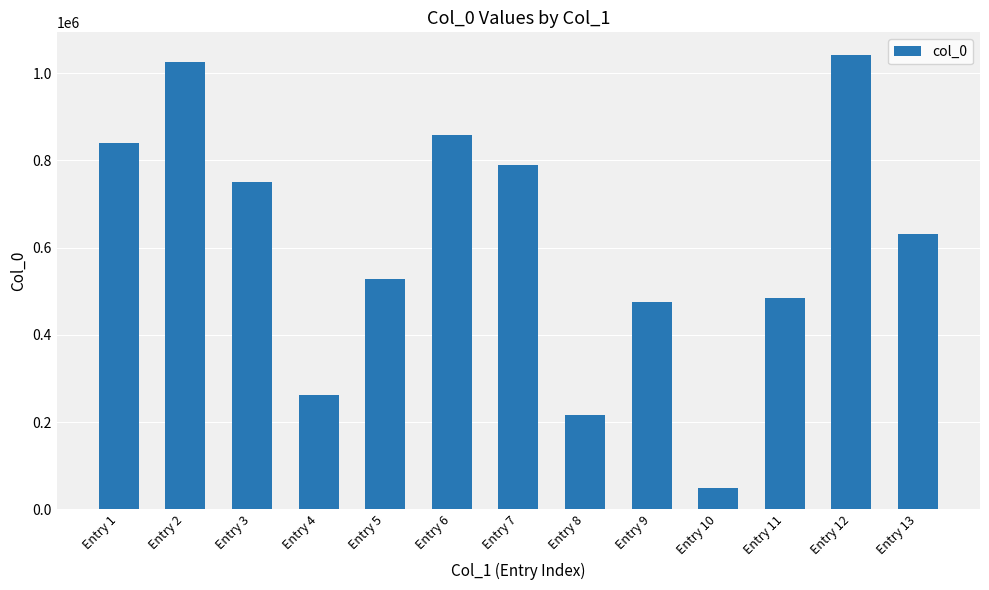

What is the smallest value displayed?

49141